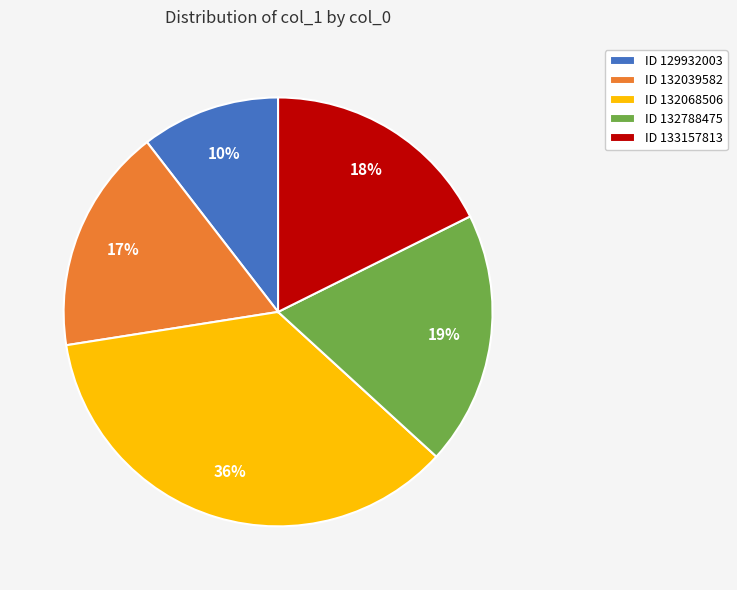

Is ID 132068506 the majority of the pie?

No